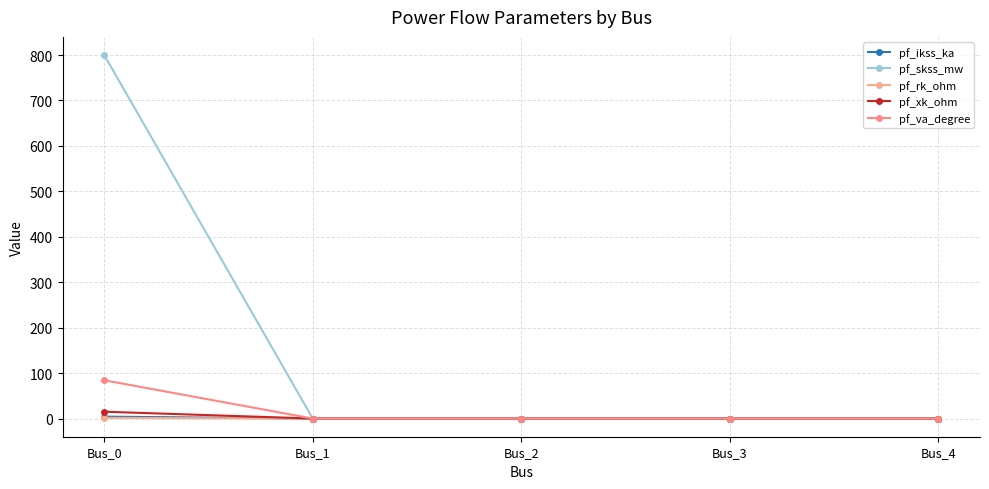

Between Bus_0 and Bus_2, which series saw the biggest shift?

pf_skss_mw